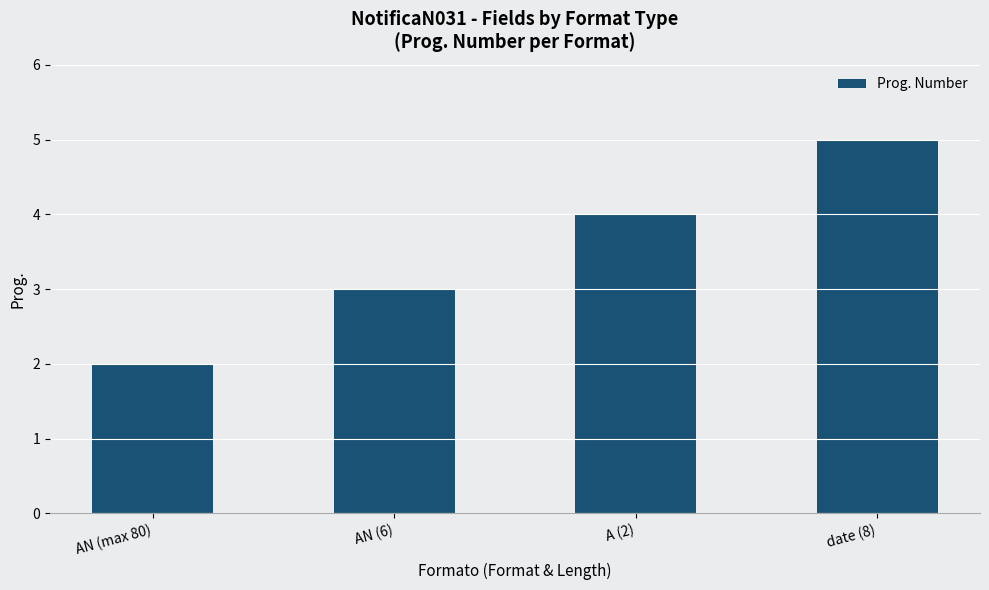

Where is the data nearest to the value 3?

AN (6)